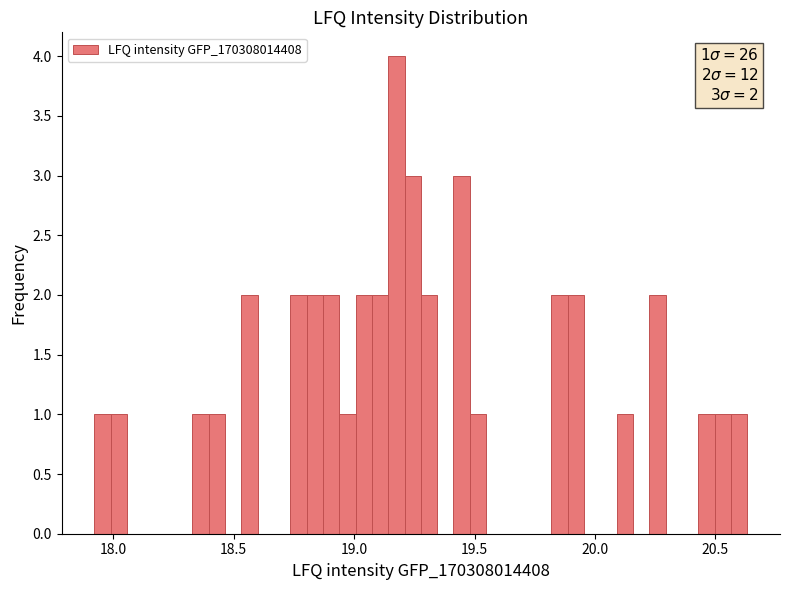

Read against the x-axis, roughly where is the centre of the tallest bar?

19.20